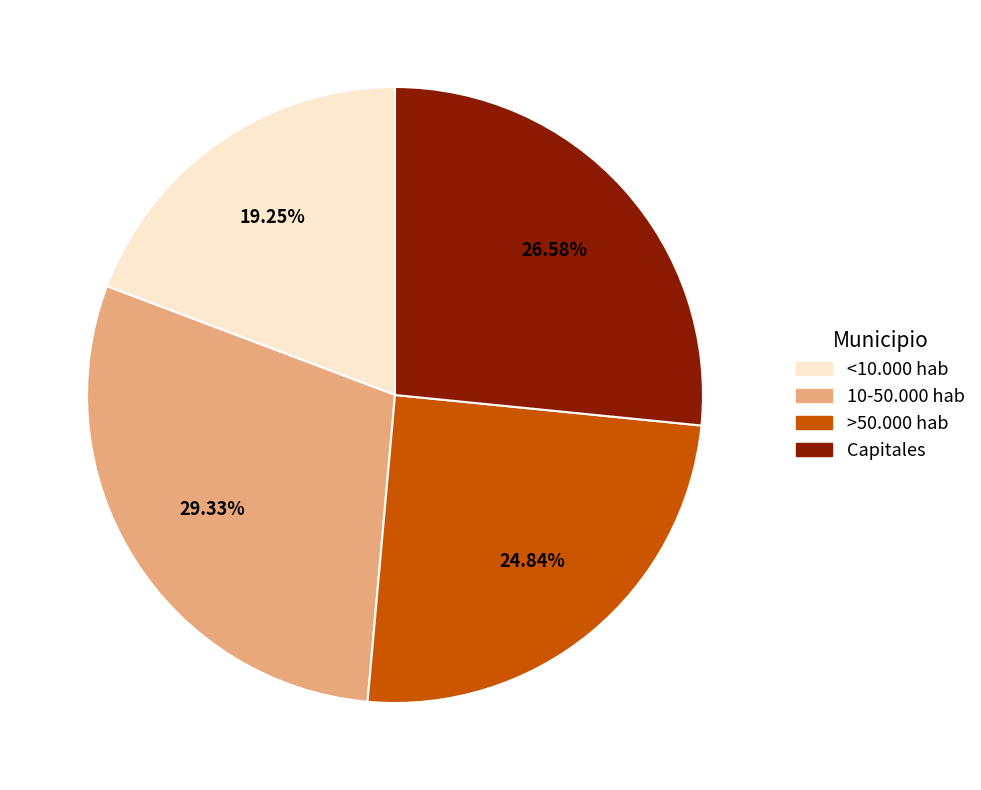

The 10-50.000 hab slice represents 29% of the pie. True or false?

True